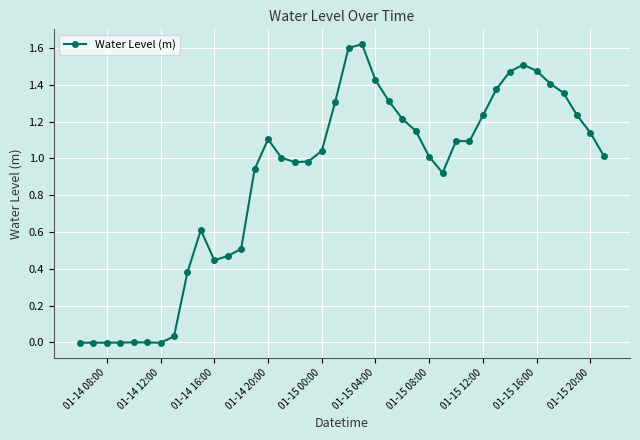

What is the sum of all values?

35.5